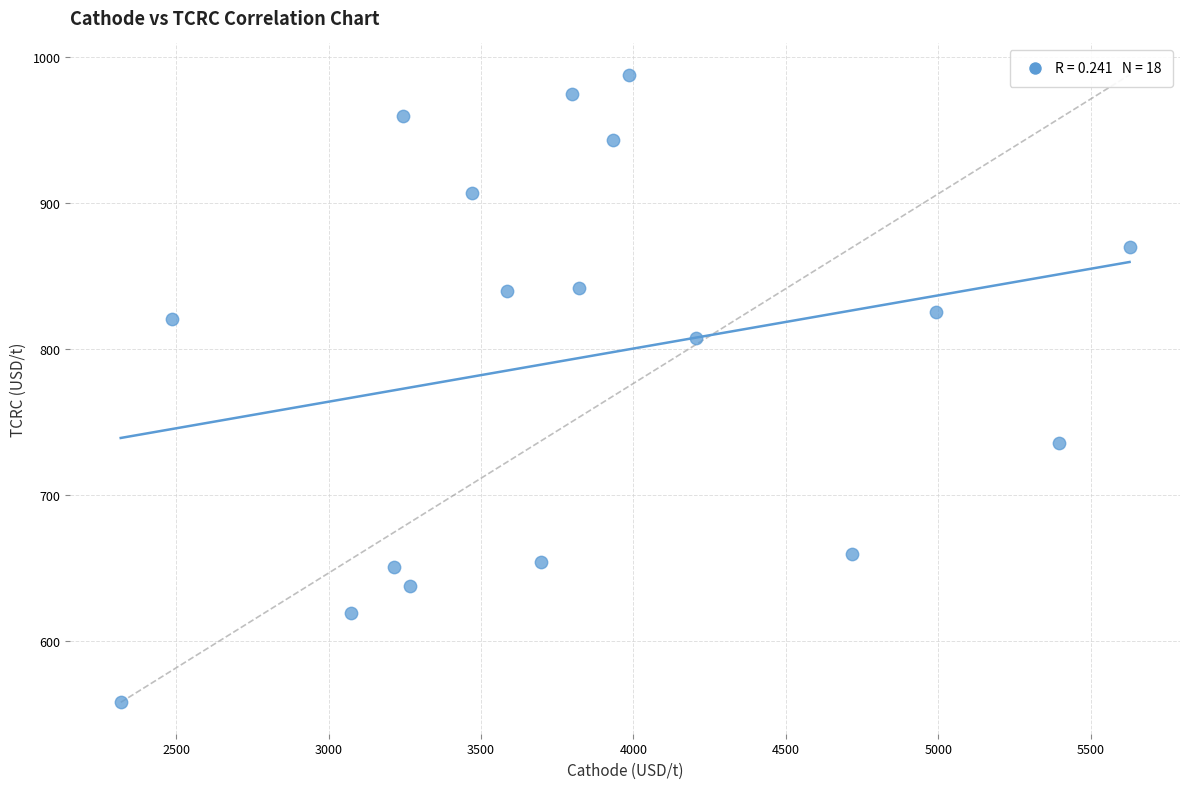

What is the range of Y values (max minus min)?

429.5